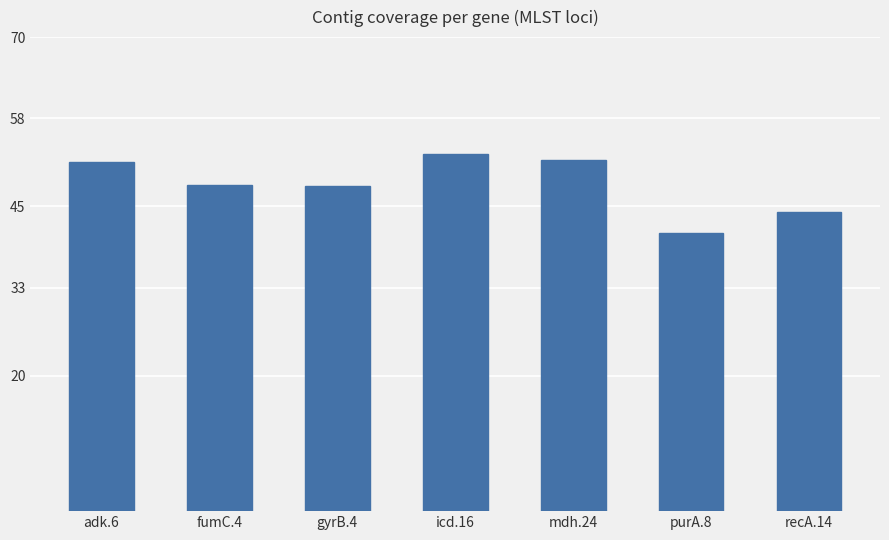

What is the label of the 7th bar from the right?

adk.6